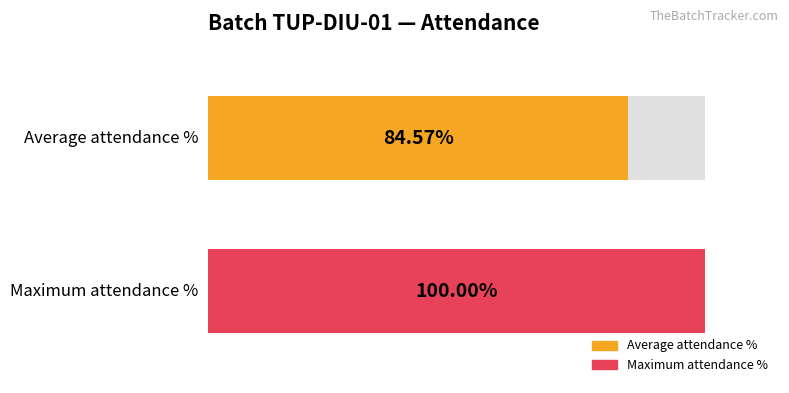

Does the chart contain stacked bars?

No